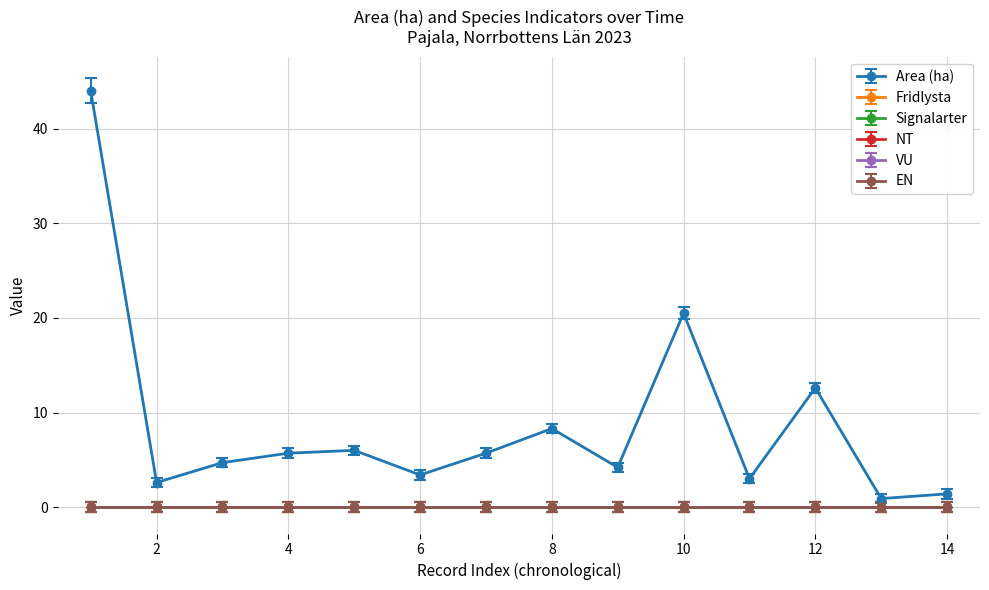

True or false: NT and Area (ha) intersect in this chart.

False